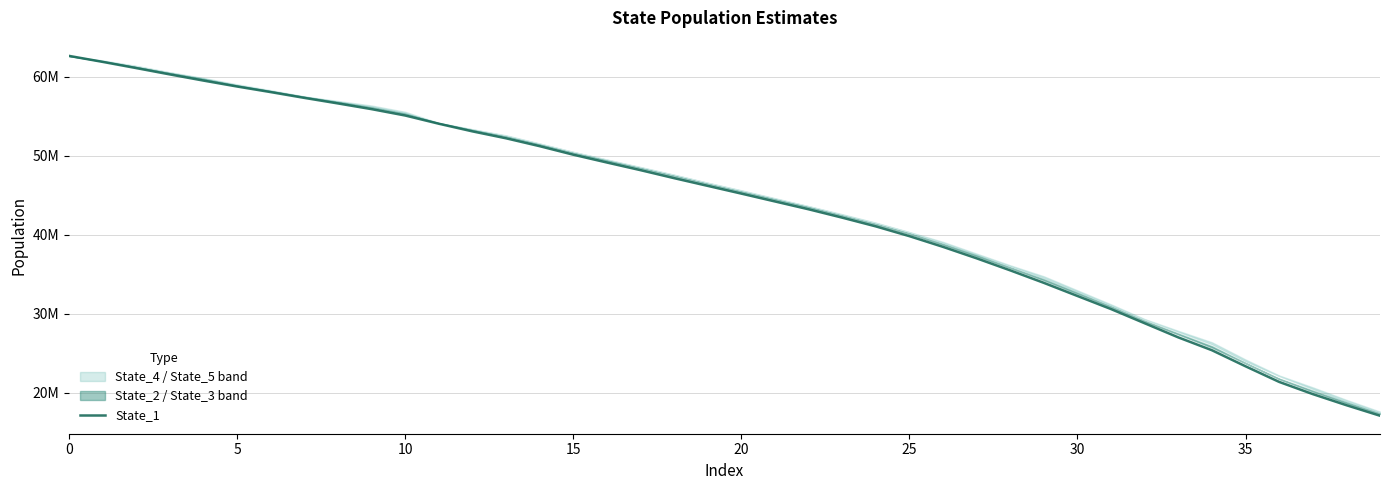

What is the approximate value at 21?

44224498.3